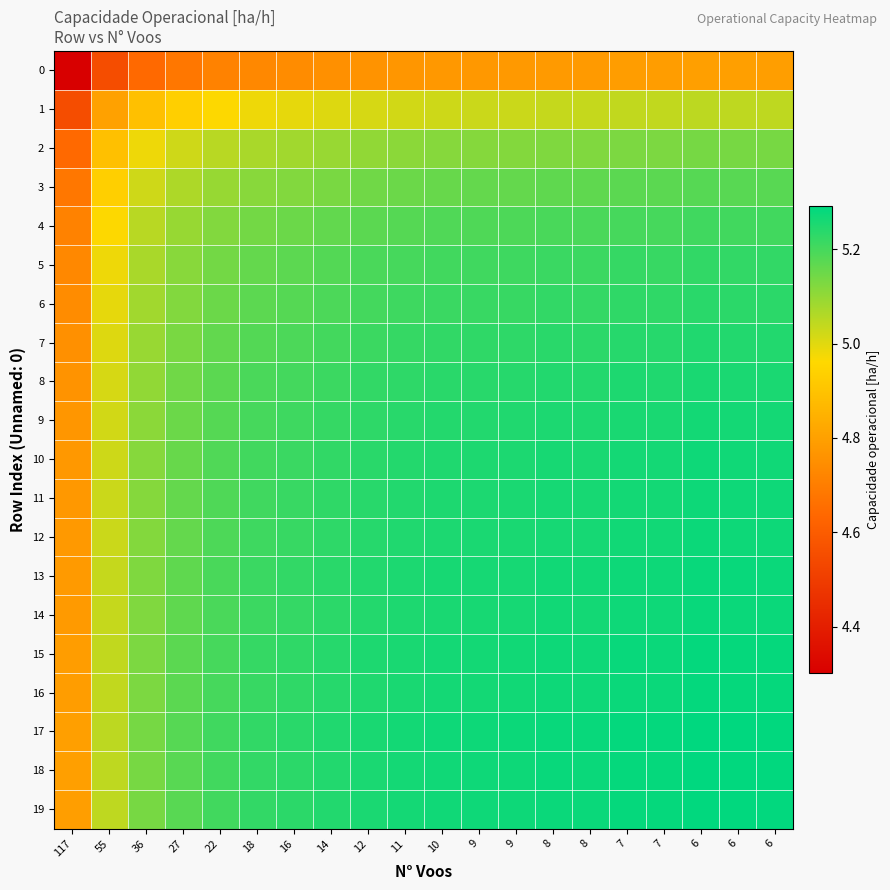

Which series has the largest range (max minus min)?

1